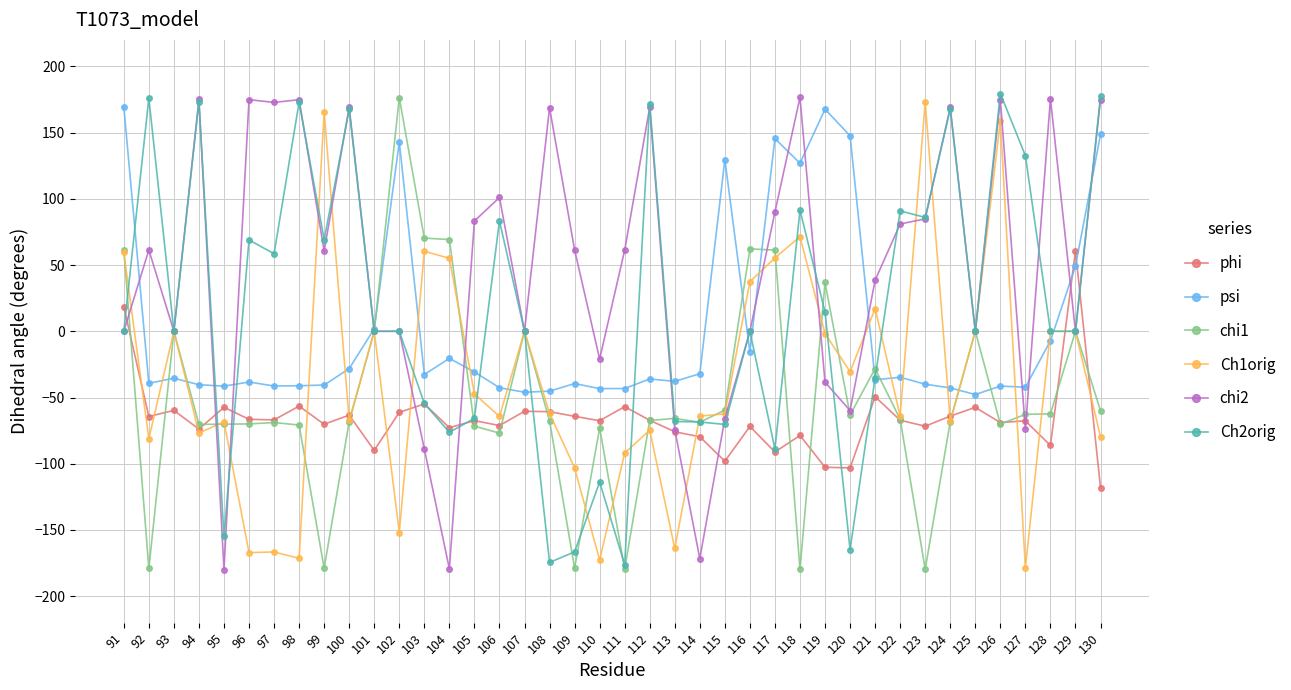

After their last crossing, which series has the higher values: psi or phi?

psi